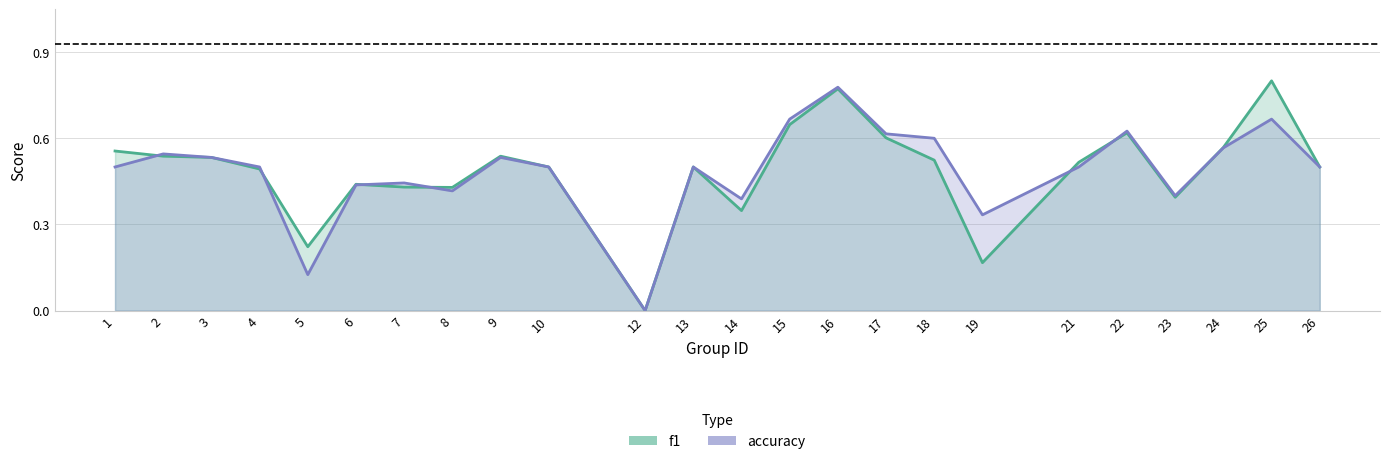

List the series in order of their peak value, lowest first.

accuracy, f1